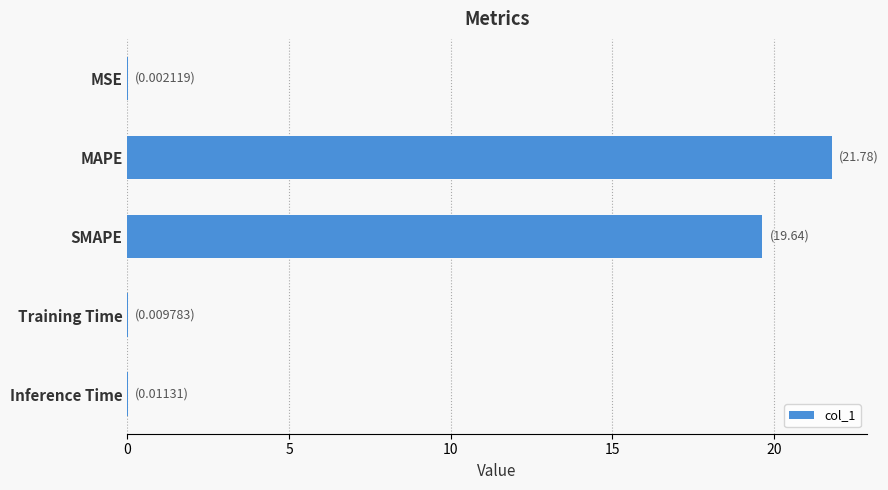

Are the bars horizontal?

Yes